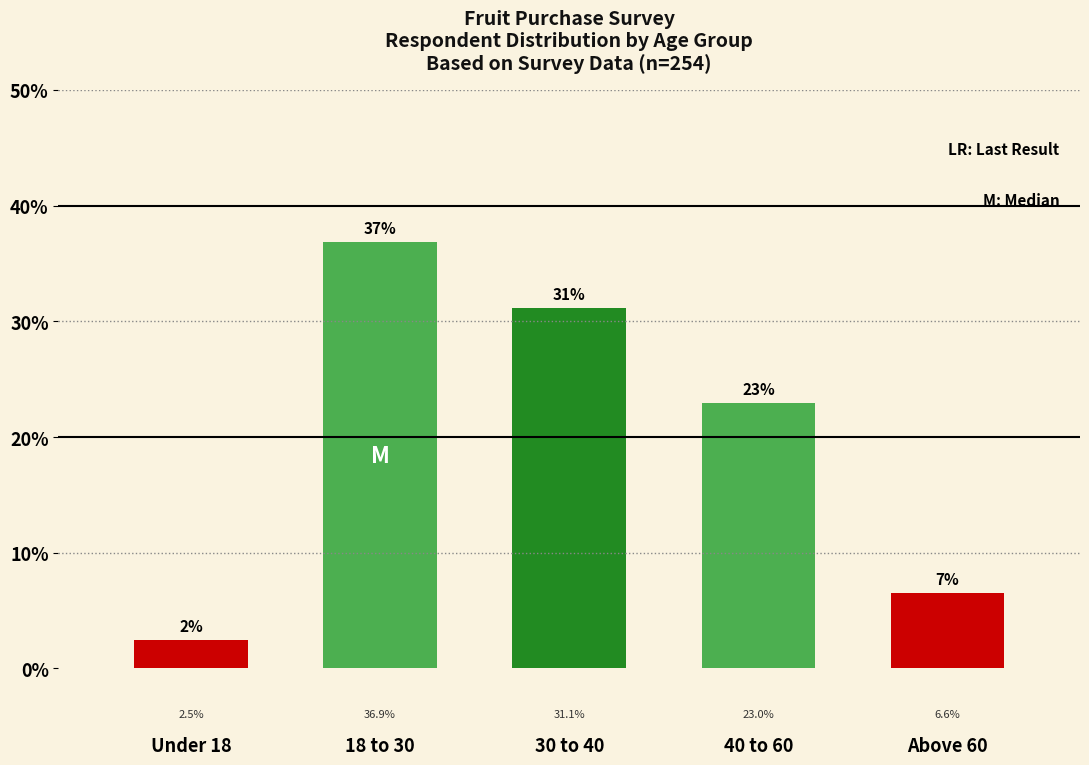

Reading right to left, extract all data points from this chart.

6.6	23.0	31.1	36.9	2.5